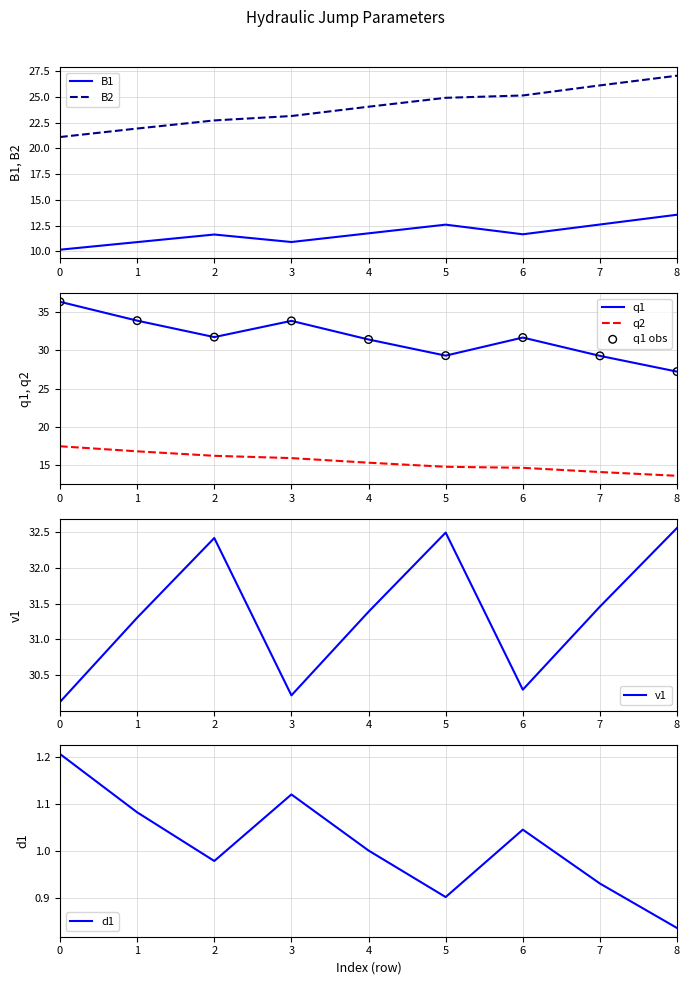

What is the total value across all series at 1?

115.9